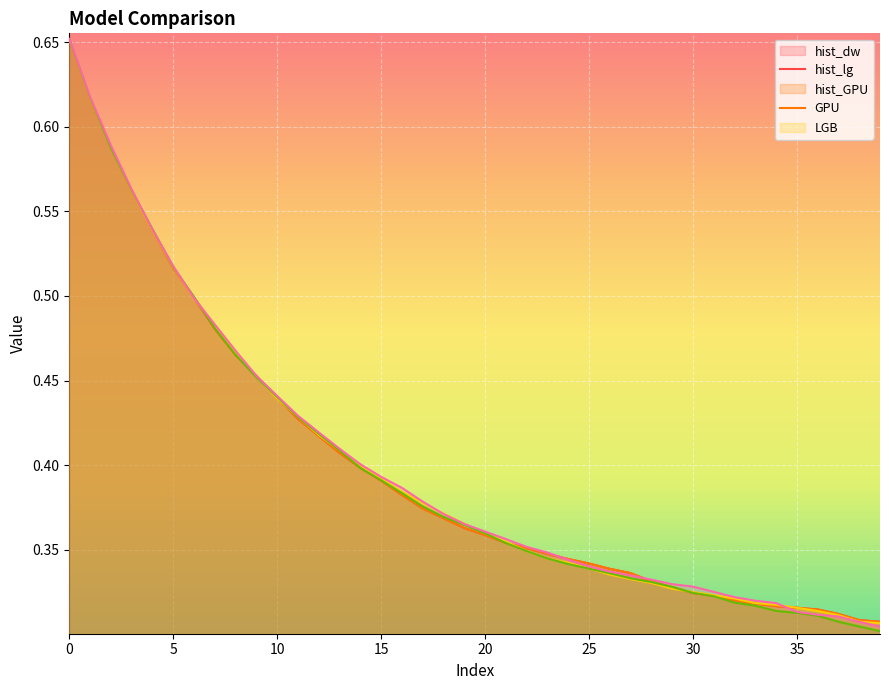

What is the value of the hist_GPU point at the 3rd from the left?

0.6